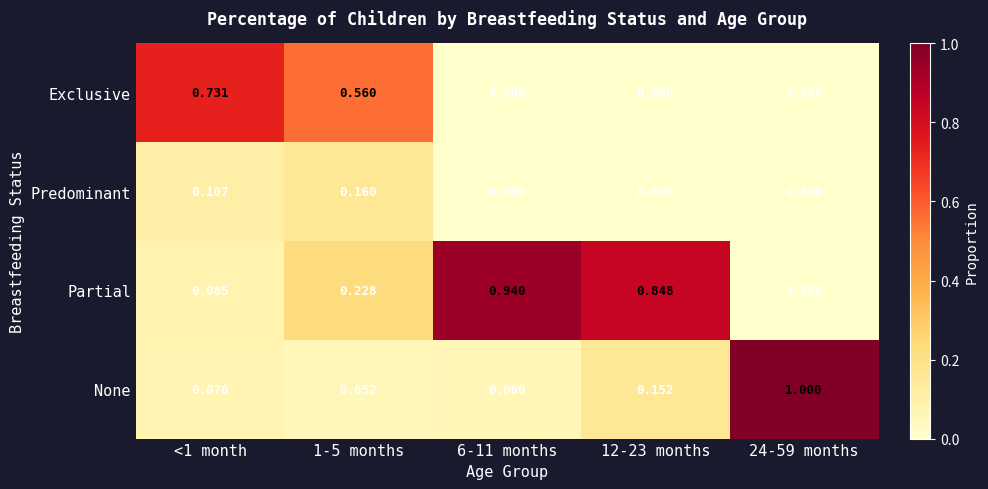

Rank the series by their maximum value, from lowest to highest.

Predominant, Exclusive, Partial, None